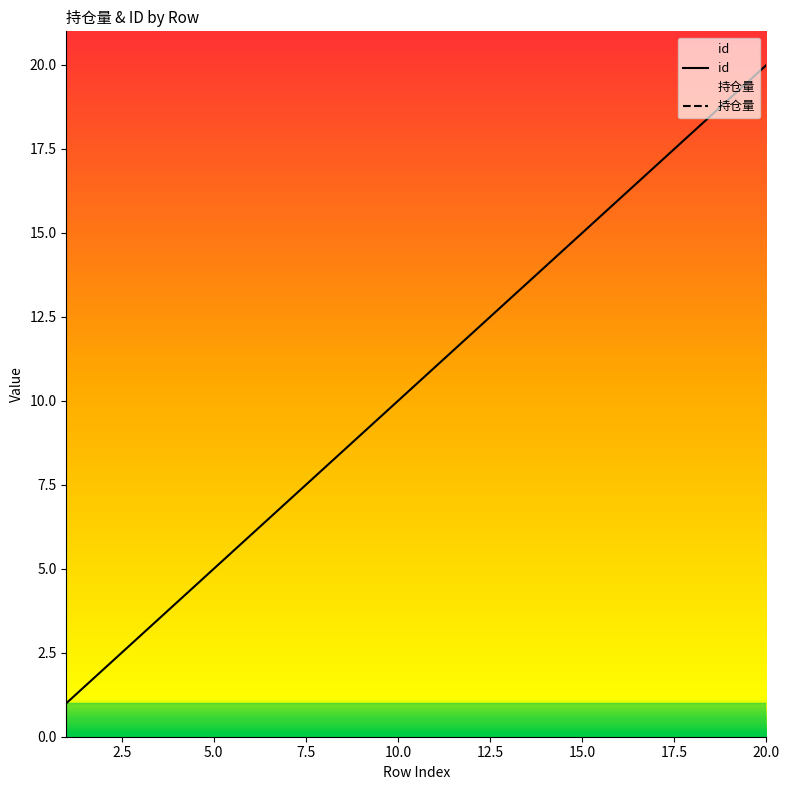

True or false: id and 持仓量 intersect in this chart.

False